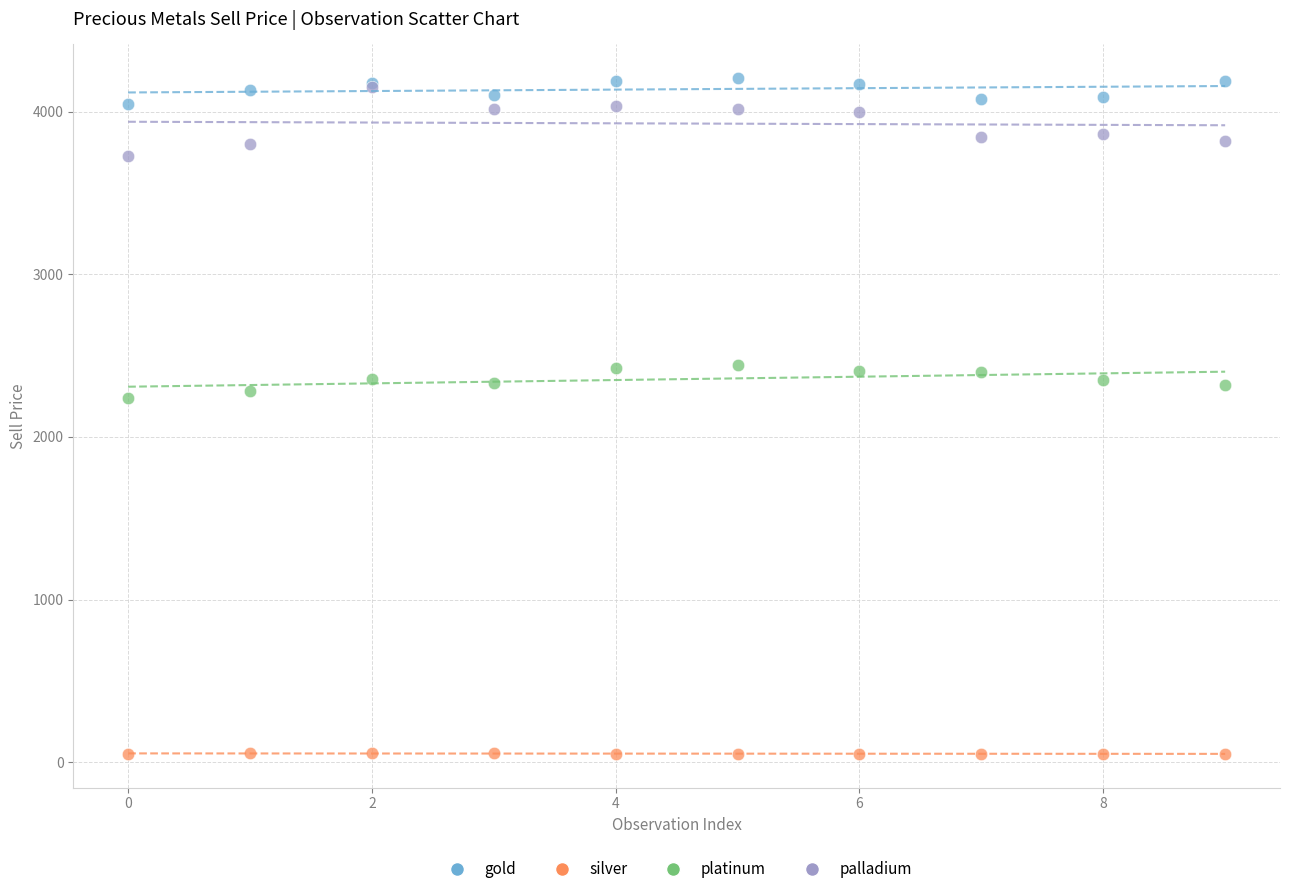

What are all the series names shown in the legend?

gold, silver, platinum, palladium